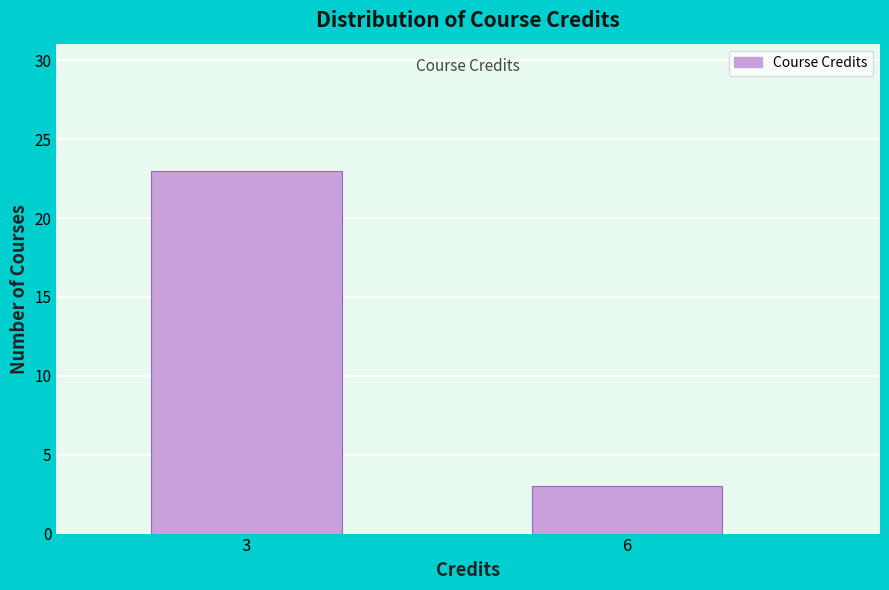

Reading left to right, extract all data points from this chart.

23	3